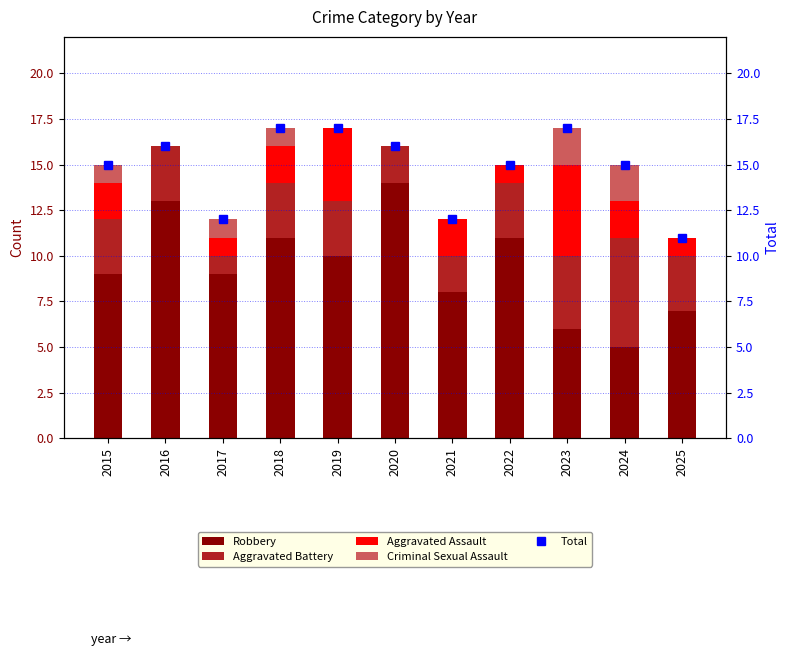

Rank the categories by Aggravated Assault value from highest to lowest.

2023, 2019, 2015, 2018, 2021, 2024, 2017, 2022, 2025, 2016, 2020